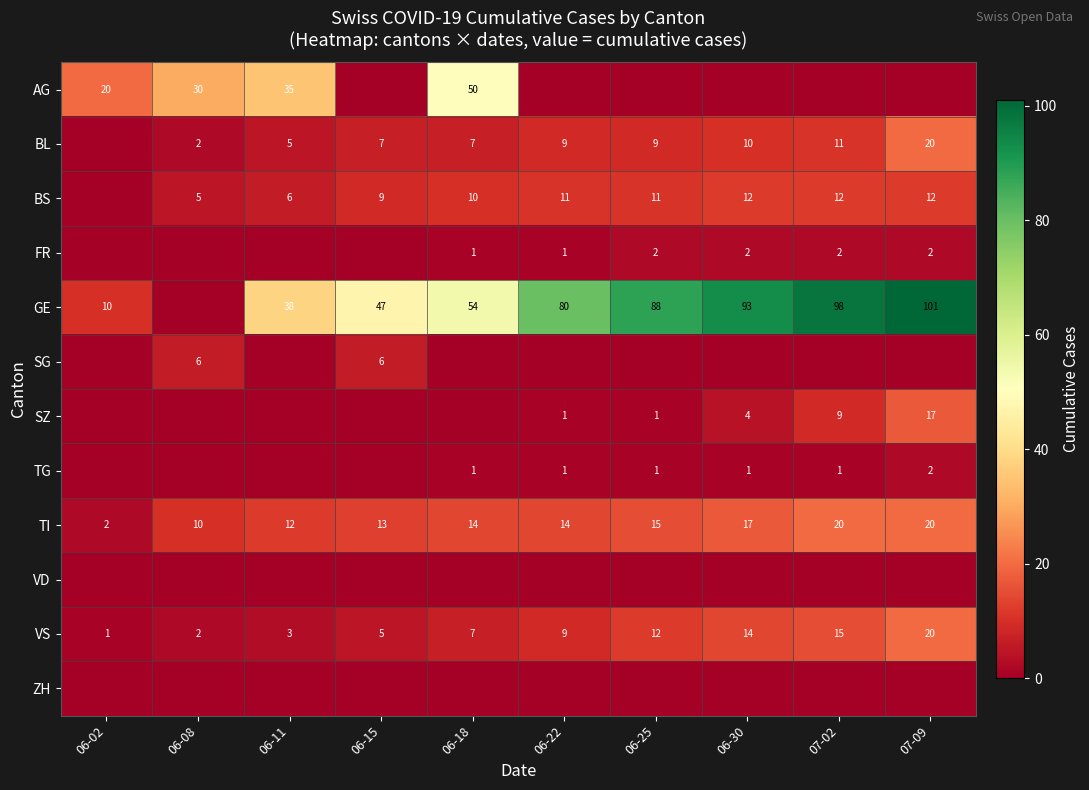

Count the number of categories in the chart.

10